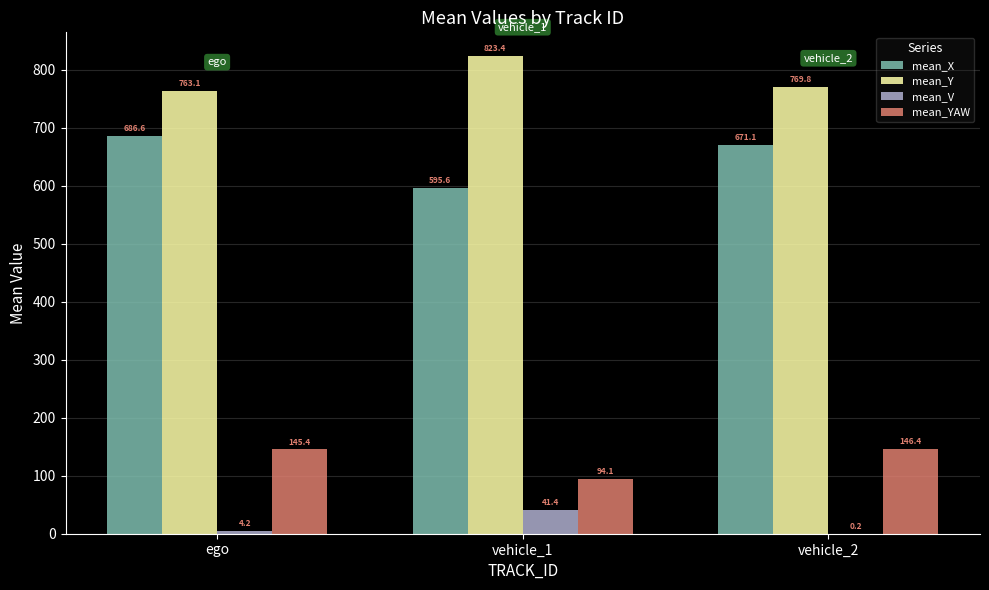

Reading left to right, what are all the values shown in this chart?

mean_X: ego=686.6	vehicle_1=595.6	vehicle_2=671.1
mean_Y: ego=763.1	vehicle_1=823.4	vehicle_2=769.8
mean_V: ego=4.2	vehicle_1=41.4	vehicle_2=0.2
mean_YAW: ego=145.4	vehicle_1=94.1	vehicle_2=146.4